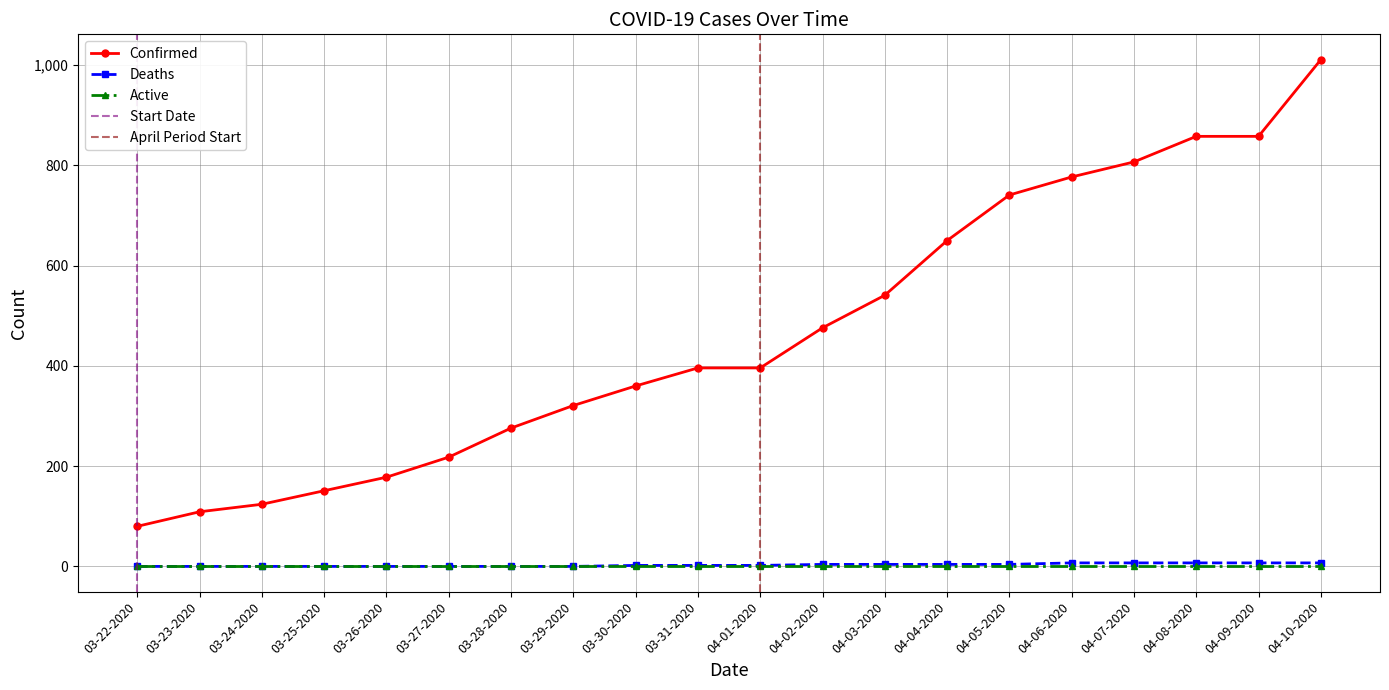

What is the value of the Confirmed point at the 19th from the left?

858